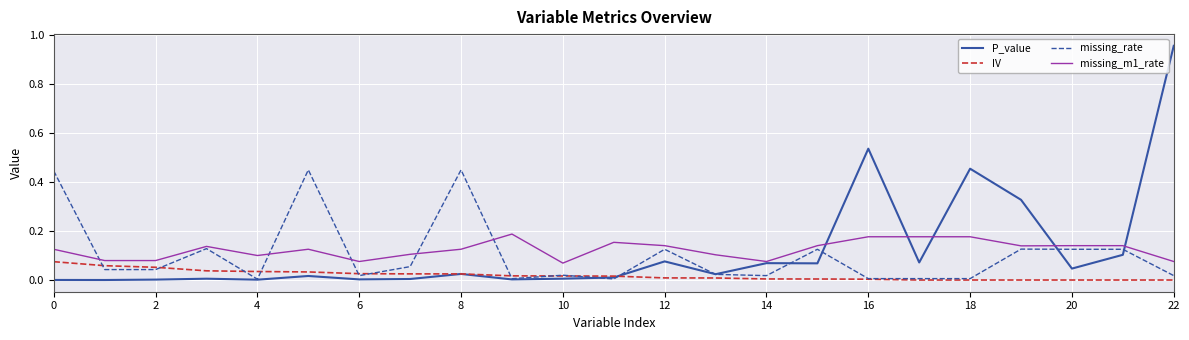

Rank the series by their maximum value, from highest to lowest.

P_value, missing_rate, missing_m1_rate, IV